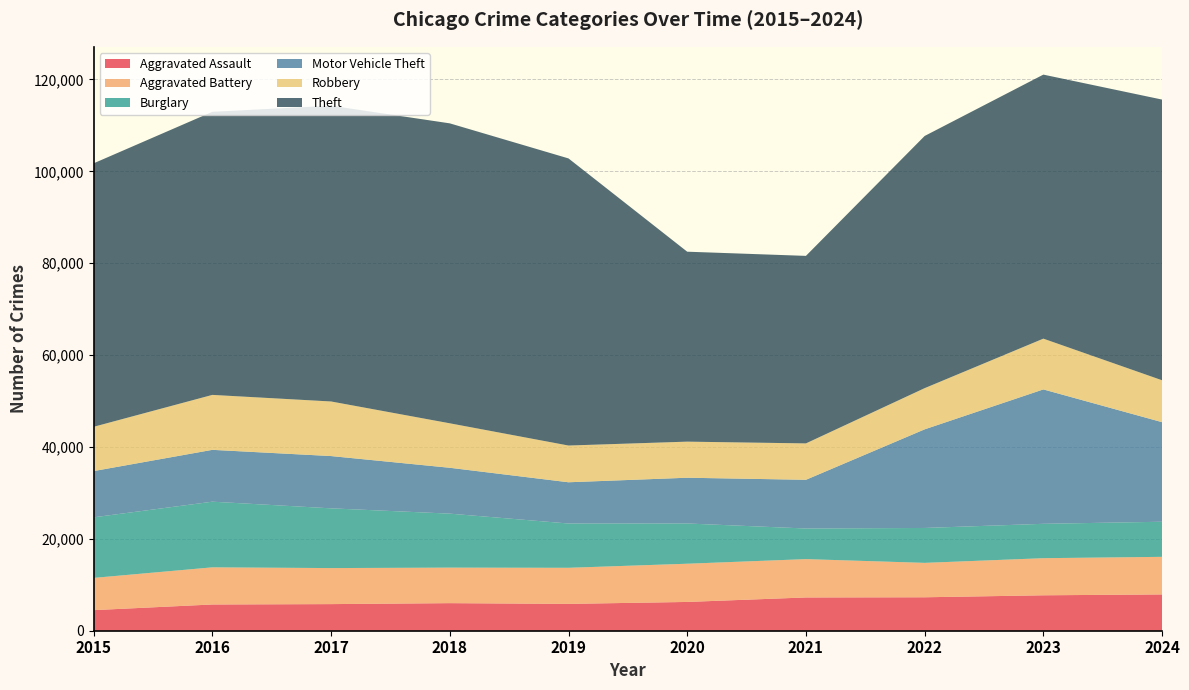

Reading right to left, transcribe all the data shown in this chart.

Aggravated Assault: 2024=7900	2023=7712	2022=7280	2021=7242	2020=6265	2019=5841	2018=6002	2017=5793	2016=5713	2015=4480
Aggravated Battery: 2024=8184	2023=8078	2022=7493	2021=8346	2020=8320	2019=7858	2018=7735	2017=7845	2016=8085	2015=7019
Burglary: 2024=7638	2023=7481	2022=7594	2021=6661	2020=8758	2019=9638	2018=11747	2017=13001	2016=14289	2015=13184
Motor Vehicle Theft: 2024=21674	2023=29253	2022=21467	2021=10605	2020=9959	2019=8978	2018=9985	2017=11380	2016=11285	2015=10068
Robbery: 2024=9122	2023=11052	2022=8964	2021=7920	2020=7855	2019=7995	2018=9681	2017=11881	2016=11960	2015=9638
Theft: 2024=61097	2023=57474	2022=54893	2021=40819	2020=41346	2019=62497	2018=65290	2017=64386	2016=61623	2015=57352